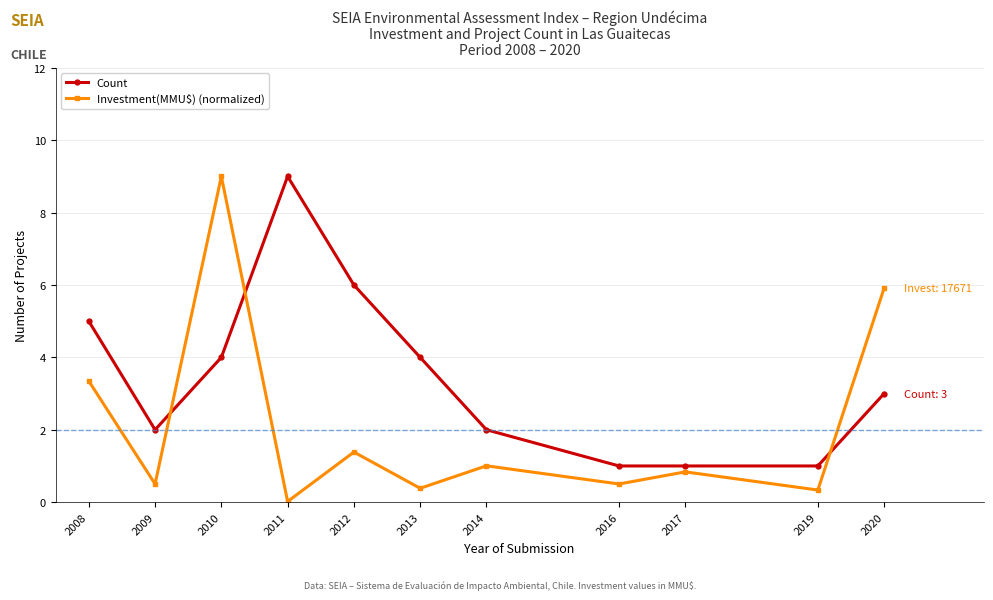

How many Count values are between 1 and 5?

9